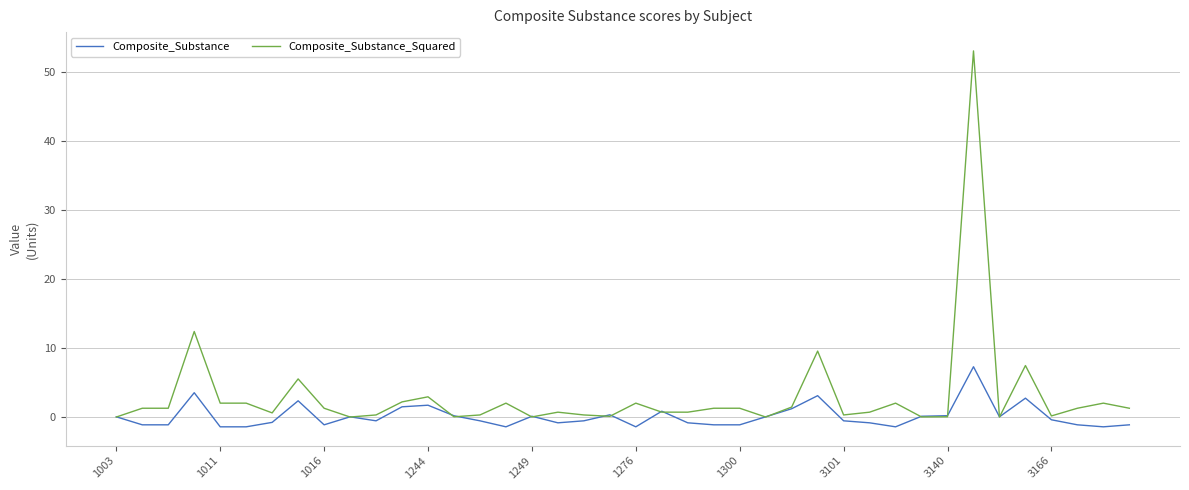

Which series has the widest spread of values?

Composite_Substance_Squared